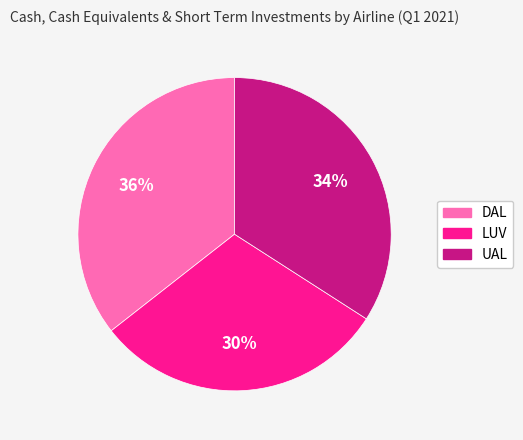

To the nearest percent, what portion does LUV represent?

30%